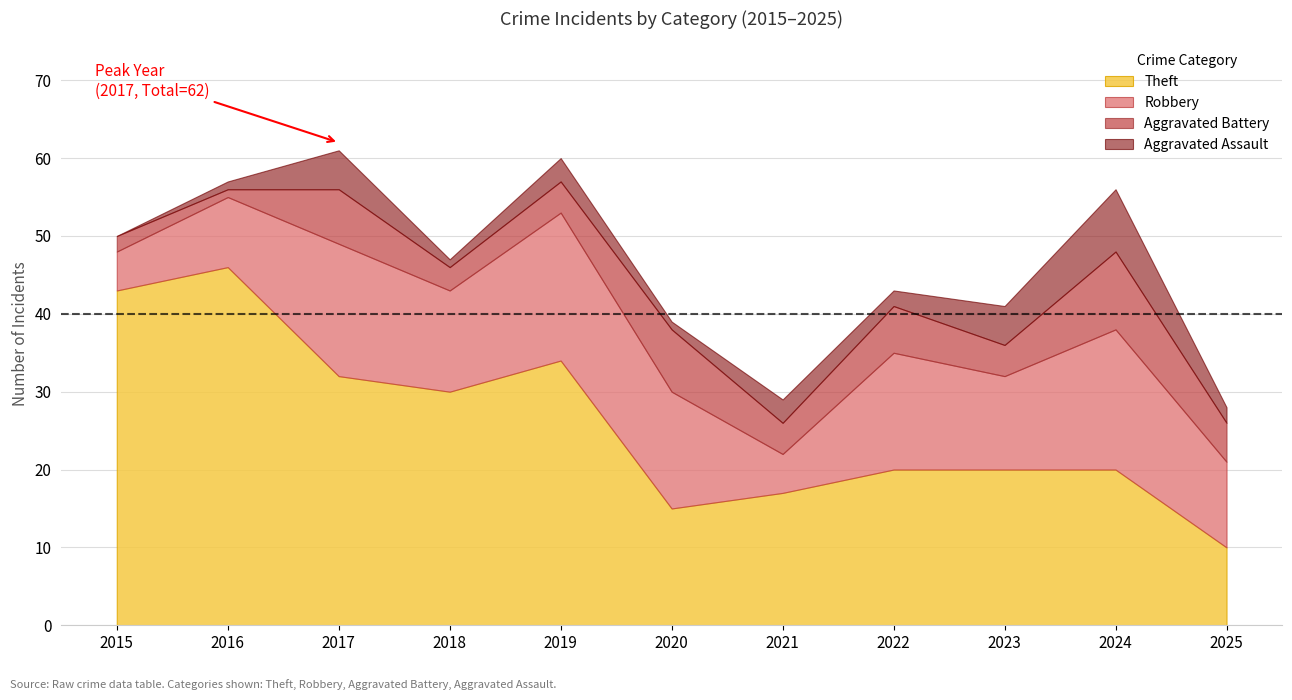

The Robbery series shows 5 at 2021. True or false?

True